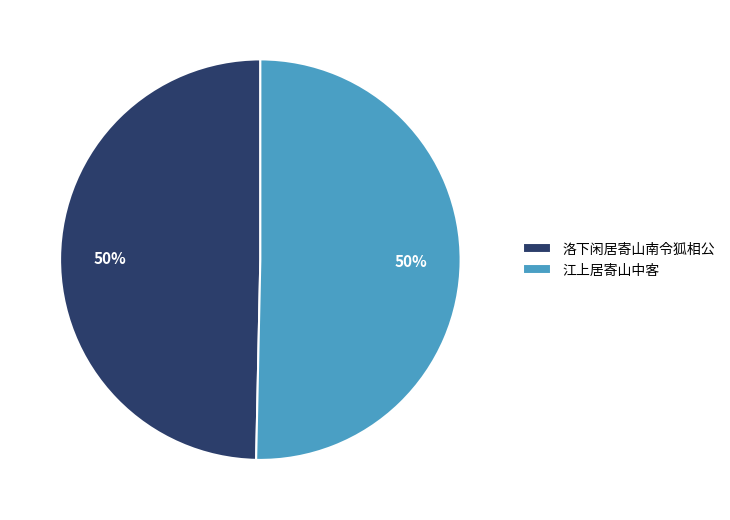

To the nearest percent, what is the combined percentage of 洛下闲居寄山南令狐相公 and 江上居寄山中客?

100%